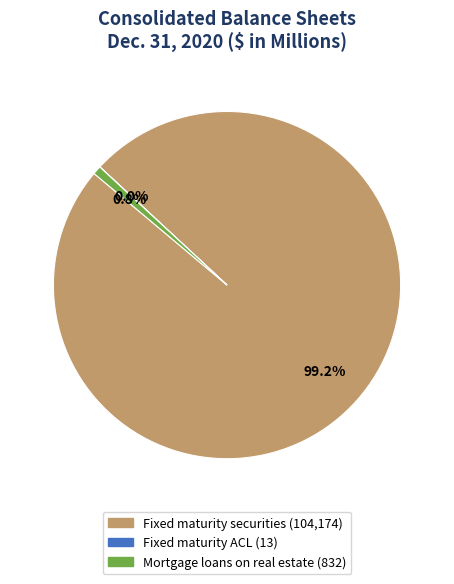

What percentage is NOT represented by Mortgage loans on real estate?

99.2%